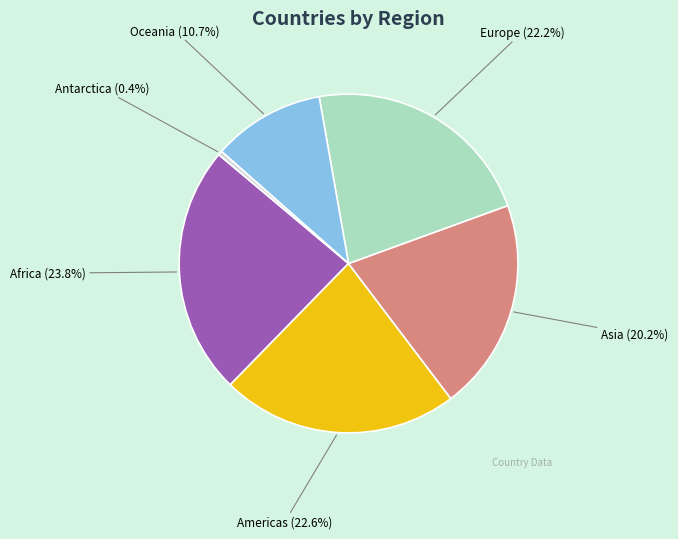

How many slices are in this pie chart?

6